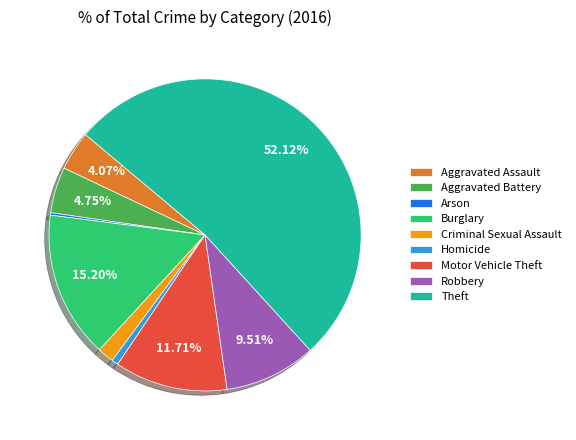

Which has a higher value, Homicide or Robbery?

Robbery